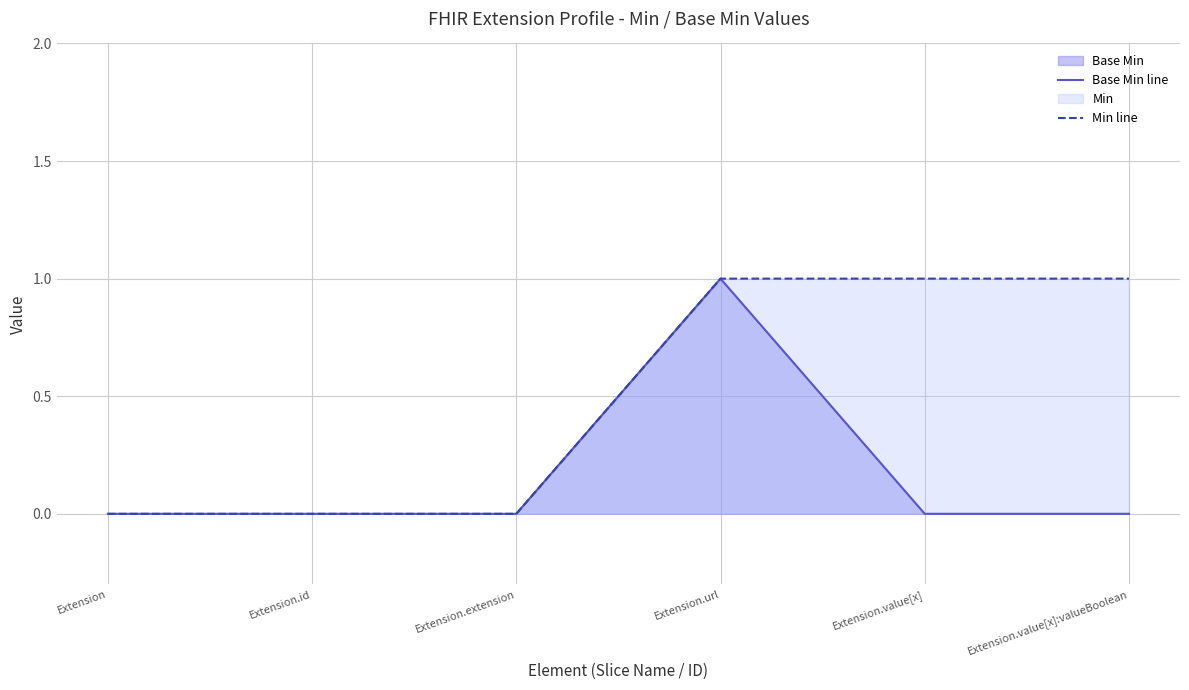

Count the Base Min line values in the range 0 to 1.

6